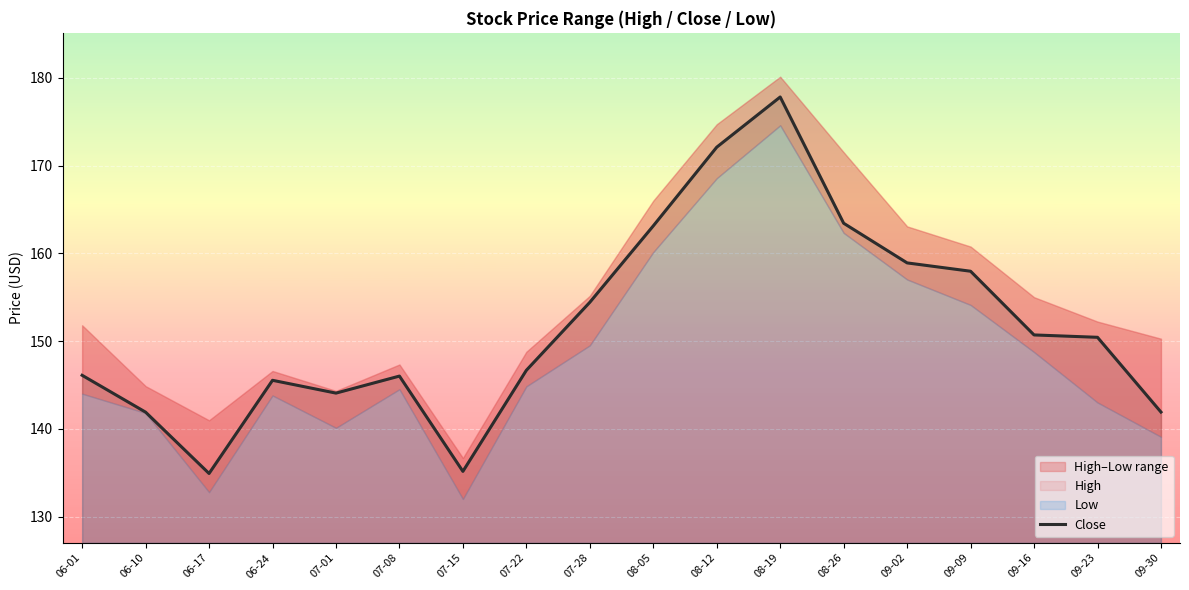

What is the label of the 13th point from the left?

08-26